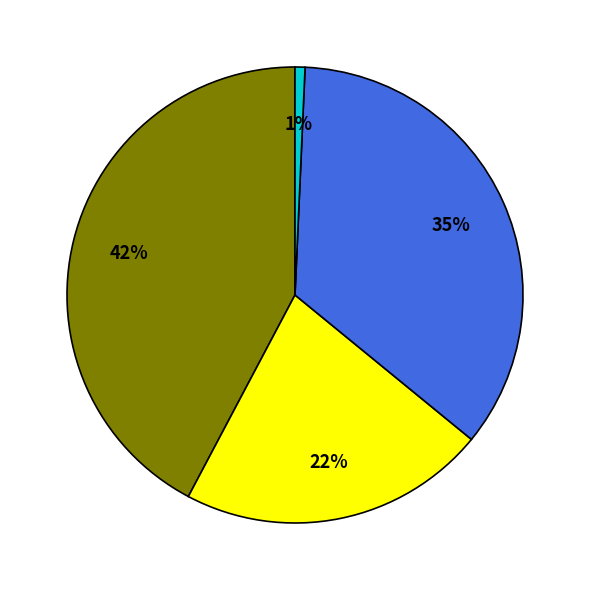

Is there a majority slice in this chart?

No